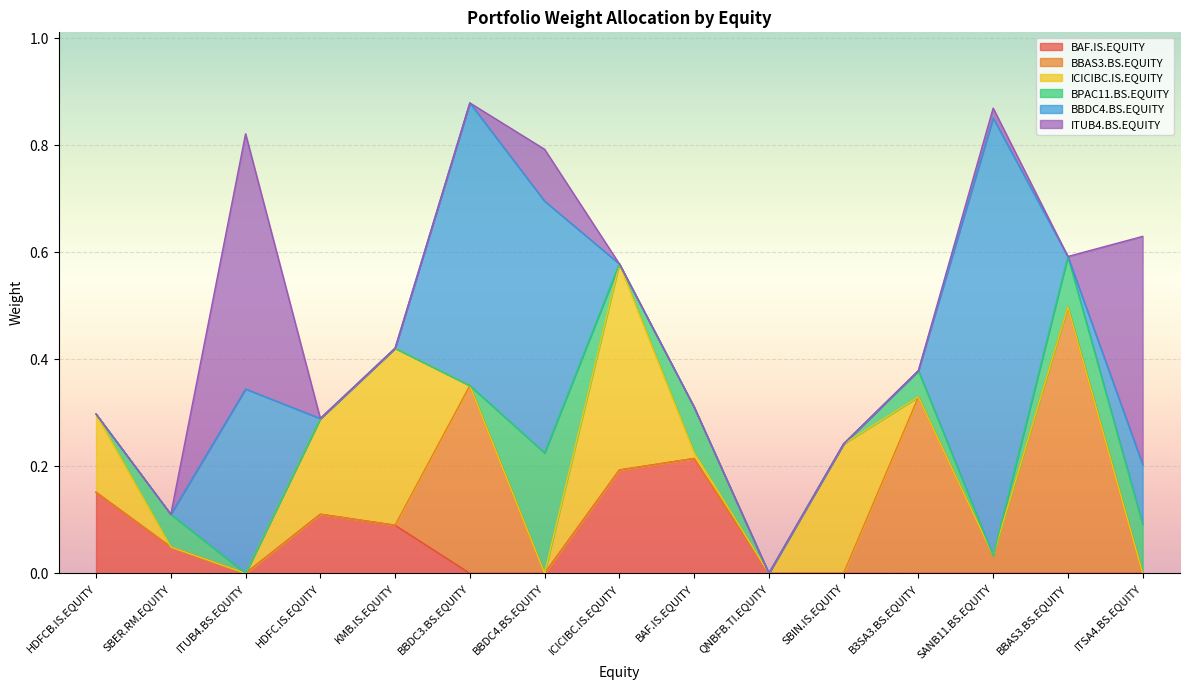

Where do ICICIBC.IS.EQUITY and BBDC4.BS.EQUITY first cross each other?

ITUB4.BS.EQUITY and HDFC.IS.EQUITY